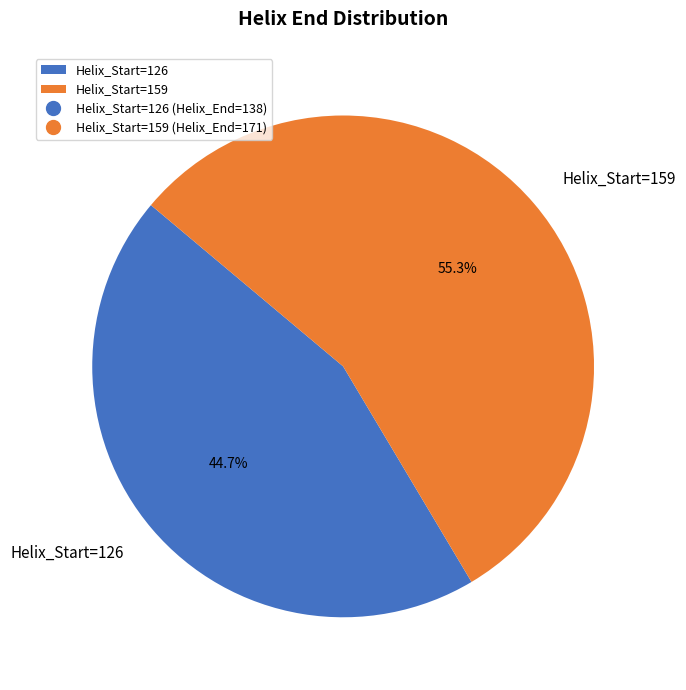

How many segments does this pie chart have?

2